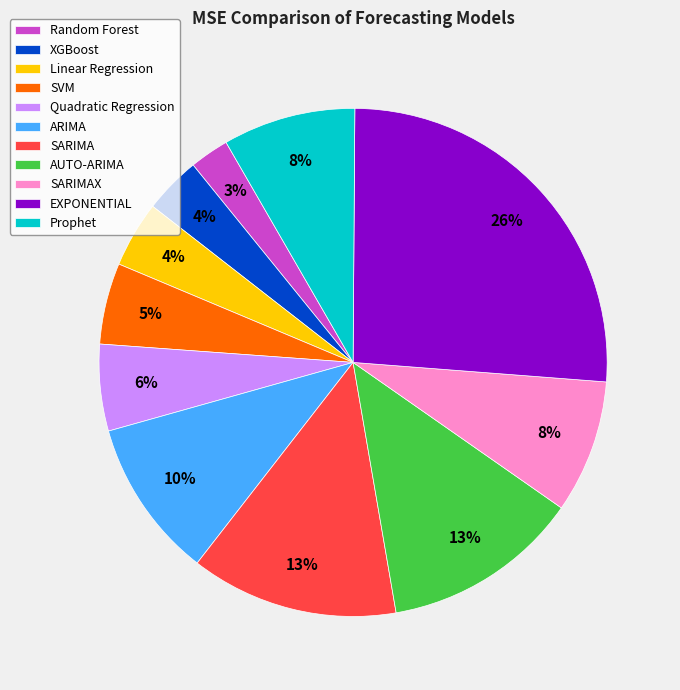

What is the smallest slice in the pie chart?

Random Forest